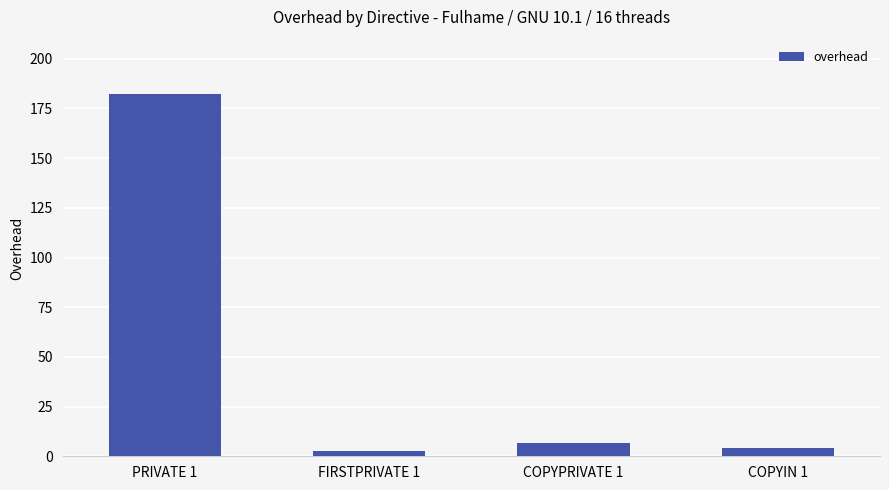

What is the sum of all values?

195.5